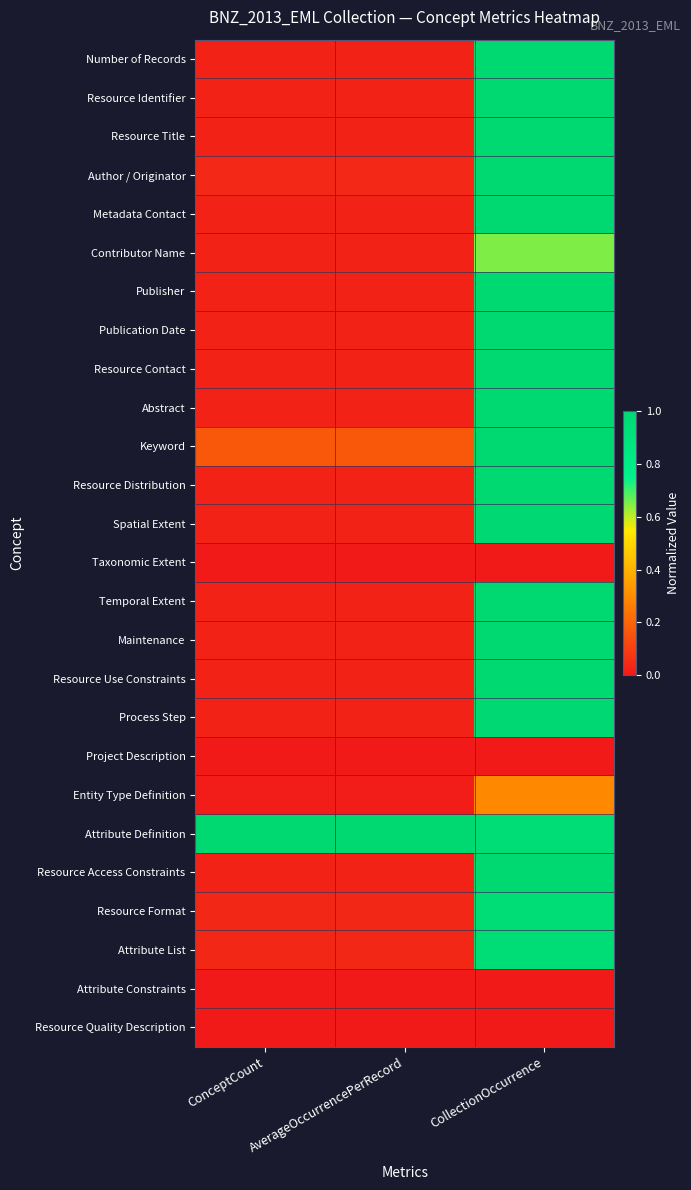

Reading left to right, extract all data points from this chart.

Number of Records: ConceptCount=0.0	AverageOccurrencePerRecord=0.0	CollectionOccurrence=1.0
Resource Identifier: ConceptCount=0.0	AverageOccurrencePerRecord=0.0	CollectionOccurrence=1.0
Resource Title: ConceptCount=0.0	AverageOccurrencePerRecord=0.0	CollectionOccurrence=1.0
Author / Originator: ConceptCount=0.0	AverageOccurrencePerRecord=0.0	CollectionOccurrence=1.0
Metadata Contact: ConceptCount=0.0	AverageOccurrencePerRecord=0.0	CollectionOccurrence=1.0
Contributor Name: ConceptCount=0.0	AverageOccurrencePerRecord=0.0	CollectionOccurrence=0.7
Publisher: ConceptCount=0.0	AverageOccurrencePerRecord=0.0	CollectionOccurrence=1.0
Publication Date: ConceptCount=0.0	AverageOccurrencePerRecord=0.0	CollectionOccurrence=1.0
Resource Contact: ConceptCount=0.0	AverageOccurrencePerRecord=0.0	CollectionOccurrence=1.0
Abstract: ConceptCount=0.0	AverageOccurrencePerRecord=0.0	CollectionOccurrence=1.0
Keyword: ConceptCount=0.2	AverageOccurrencePerRecord=0.2	CollectionOccurrence=1.0
Resource Distribution: ConceptCount=0.0	AverageOccurrencePerRecord=0.0	CollectionOccurrence=1.0
Spatial Extent: ConceptCount=0.0	AverageOccurrencePerRecord=0.0	CollectionOccurrence=1.0
Taxonomic Extent: ConceptCount=0.0	AverageOccurrencePerRecord=0.0	CollectionOccurrence=0.0
Temporal Extent: ConceptCount=0.0	AverageOccurrencePerRecord=0.0	CollectionOccurrence=1.0
Maintenance: ConceptCount=0.0	AverageOccurrencePerRecord=0.0	CollectionOccurrence=1.0
Resource Use Constraints: ConceptCount=0.0	AverageOccurrencePerRecord=0.0	CollectionOccurrence=1.0
Process Step: ConceptCount=0.0	AverageOccurrencePerRecord=0.0	CollectionOccurrence=1.0
Project Description: ConceptCount=0.0	AverageOccurrencePerRecord=0.0	CollectionOccurrence=0.0
Entity Type Definition: ConceptCount=0.0	AverageOccurrencePerRecord=0.0	CollectionOccurrence=0.3
Attribute Definition: ConceptCount=1.0	AverageOccurrencePerRecord=1.0	CollectionOccurrence=1.0
Resource Access Constraints: ConceptCount=0.0	AverageOccurrencePerRecord=0.0	CollectionOccurrence=1.0
Resource Format: ConceptCount=0.0	AverageOccurrencePerRecord=0.0	CollectionOccurrence=1.0
Attribute List: ConceptCount=0.0	AverageOccurrencePerRecord=0.0	CollectionOccurrence=1.0
Attribute Constraints: ConceptCount=0.0	AverageOccurrencePerRecord=0.0	CollectionOccurrence=0.0
Resource Quality Description: ConceptCount=0.0	AverageOccurrencePerRecord=0.0	CollectionOccurrence=0.0